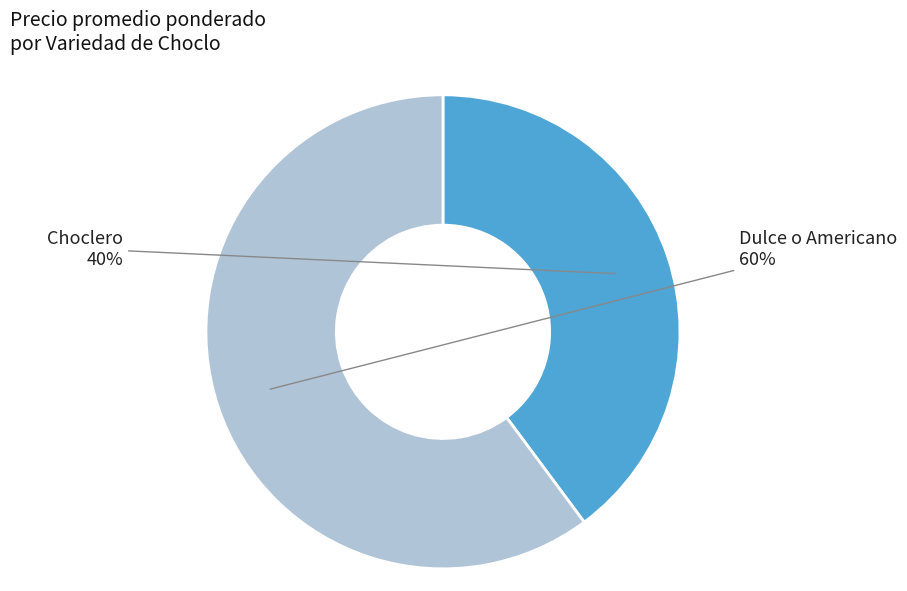

How many slices are in this pie chart?

2